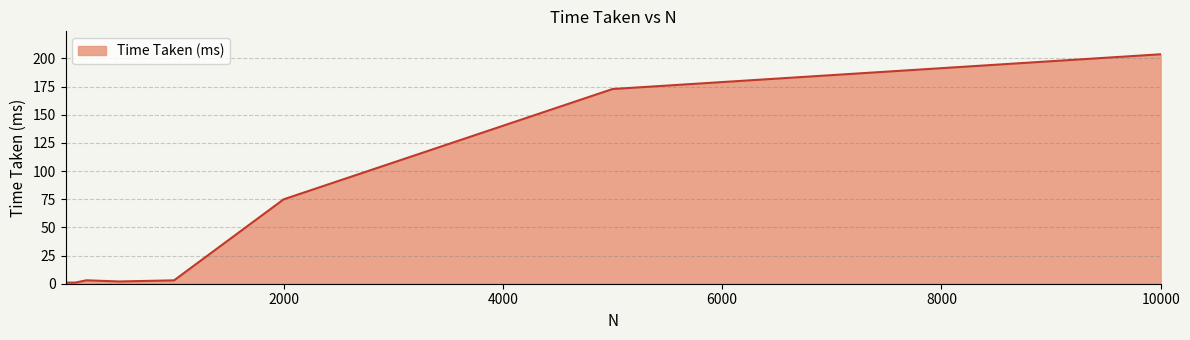

What is the greatest value displayed?

203.6